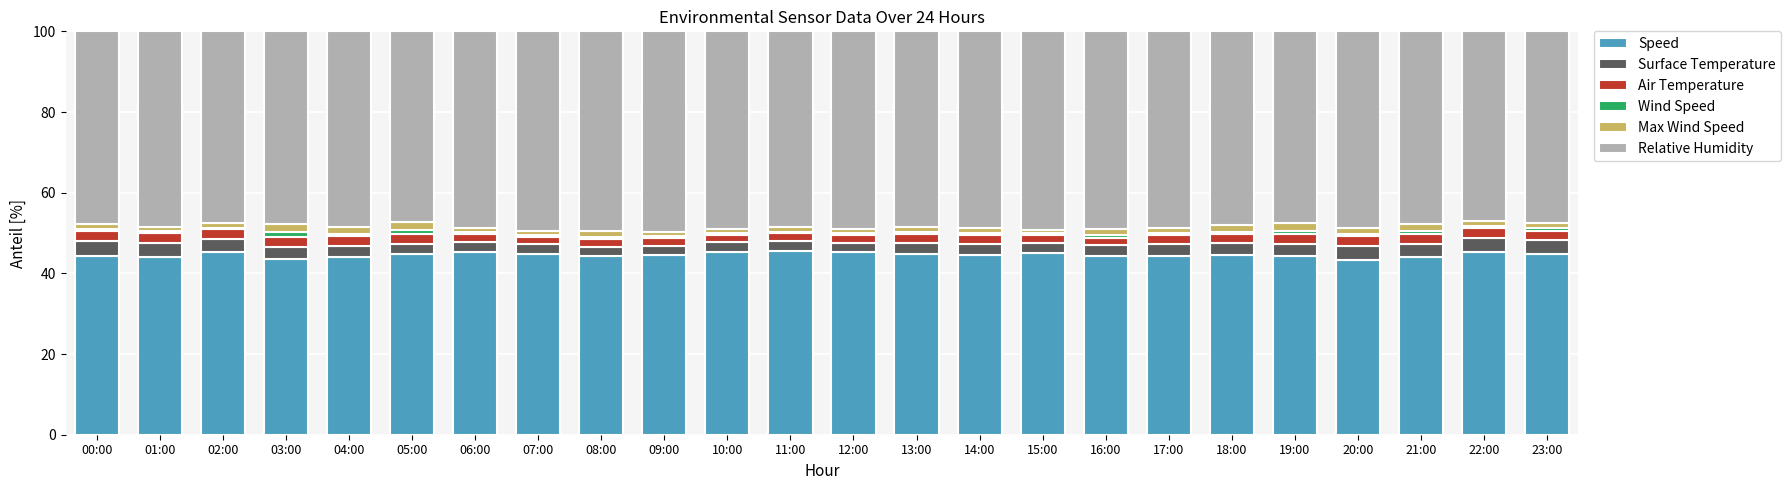

How many bars are there in total?

24